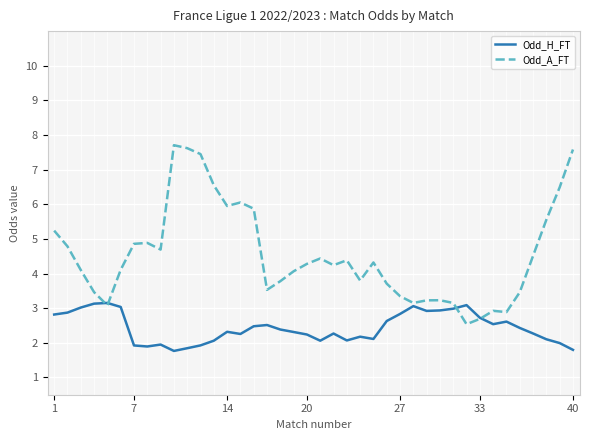

After their last crossing, which series has the higher values: Odd_H_FT or Odd_A_FT?

Odd_A_FT